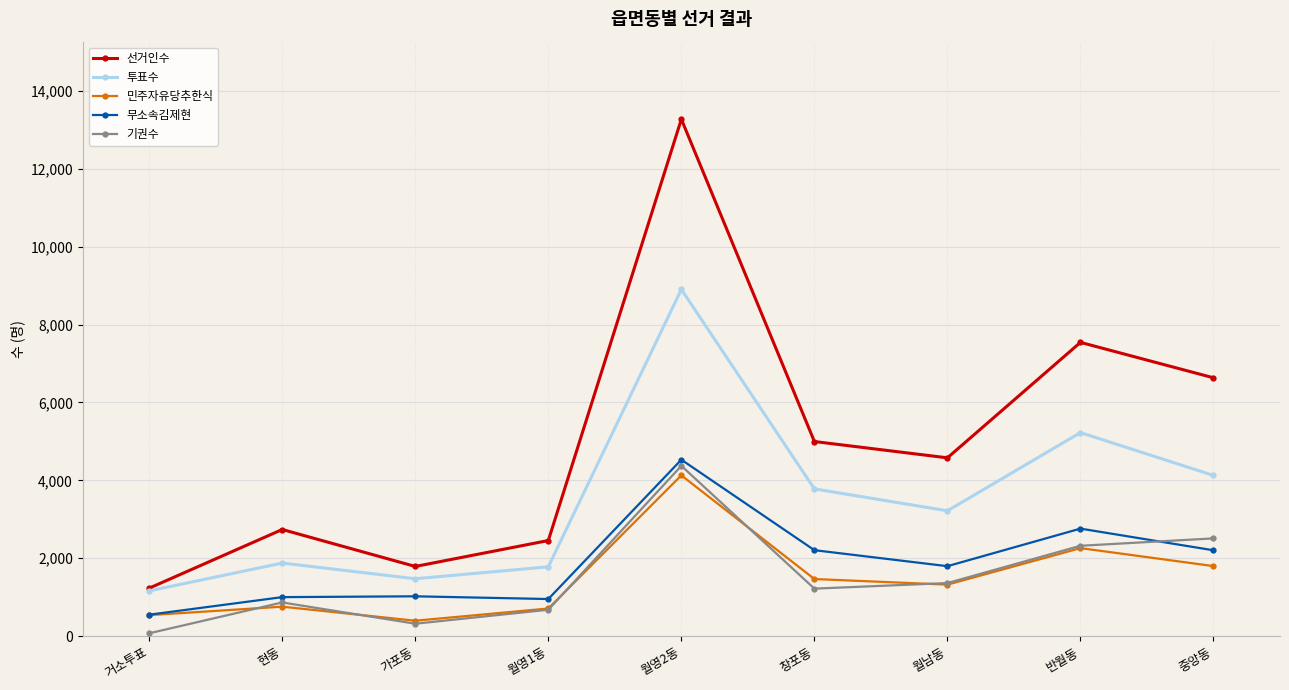

What is the minimum value for 투표수?

1160